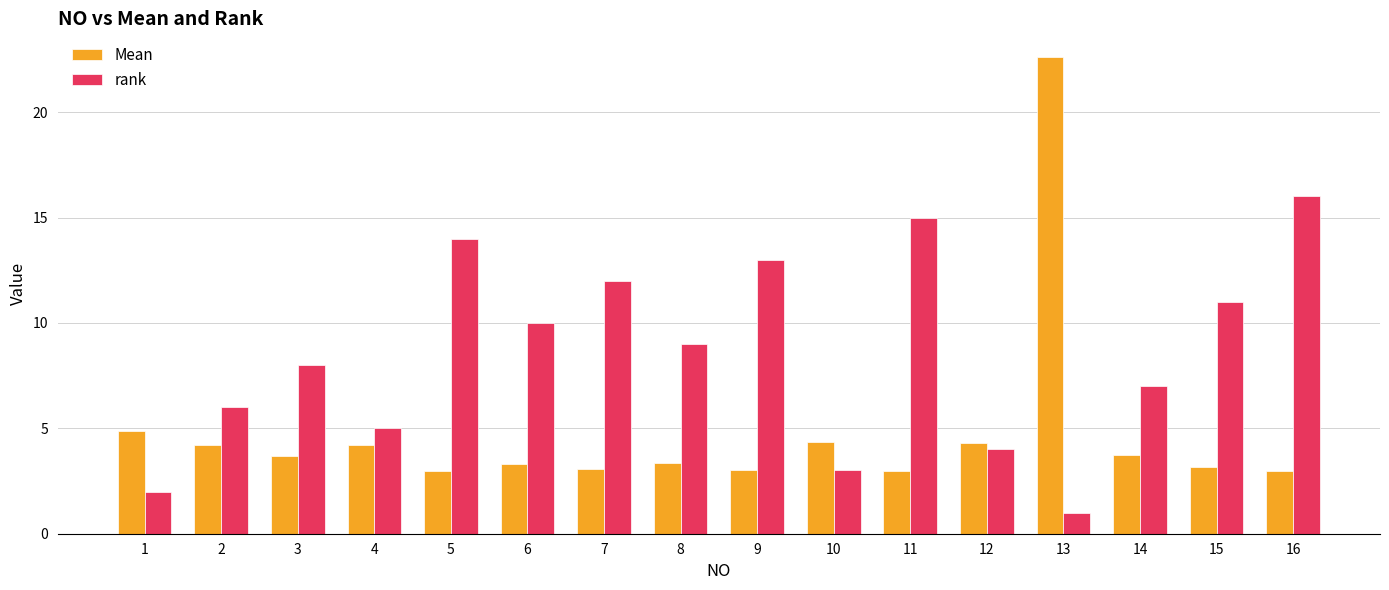

What value does the rank series have at 12?

4.0